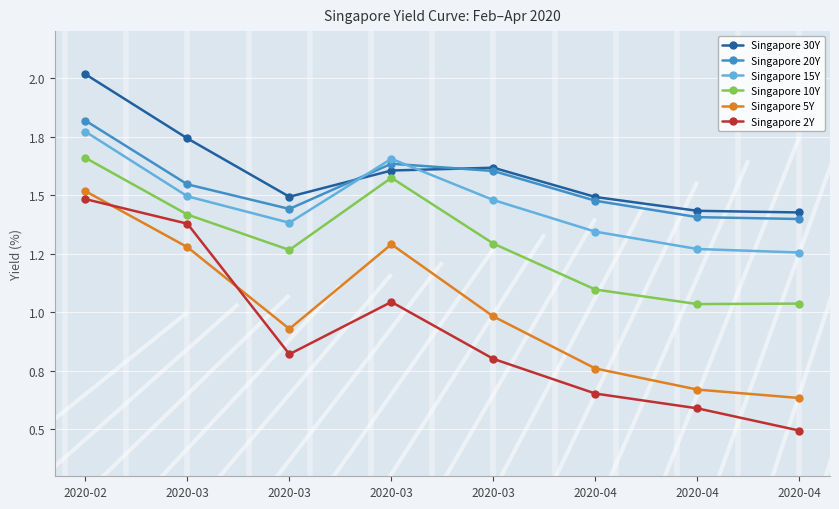

Reading left to right, transcribe all the data shown in this chart.

Singapore 30Y: 2020-02=2.0	2020-03=1.7	2020-03=1.5	2020-03=1.6	2020-03=1.6	2020-04=1.5	2020-04=1.4	2020-04=1.4
Singapore 20Y: 2020-02=1.8	2020-03=1.5	2020-03=1.4	2020-03=1.6	2020-03=1.6	2020-04=1.5	2020-04=1.4	2020-04=1.4
Singapore 15Y: 2020-02=1.8	2020-03=1.5	2020-03=1.4	2020-03=1.7	2020-03=1.5	2020-04=1.3	2020-04=1.3	2020-04=1.3
Singapore 10Y: 2020-02=1.7	2020-03=1.4	2020-03=1.3	2020-03=1.6	2020-03=1.3	2020-04=1.1	2020-04=1.0	2020-04=1.0
Singapore 5Y: 2020-02=1.5	2020-03=1.3	2020-03=0.9	2020-03=1.3	2020-03=1.0	2020-04=0.8	2020-04=0.7	2020-04=0.6
Singapore 2Y: 2020-02=1.5	2020-03=1.4	2020-03=0.8	2020-03=1.0	2020-03=0.8	2020-04=0.7	2020-04=0.6	2020-04=0.5